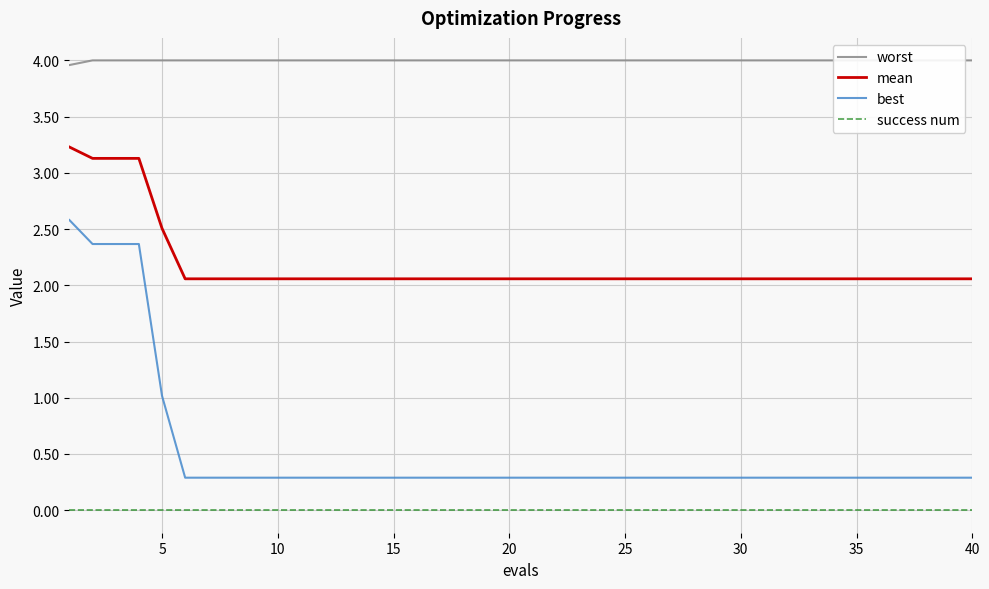

True or false: best and mean intersect in this chart.

False